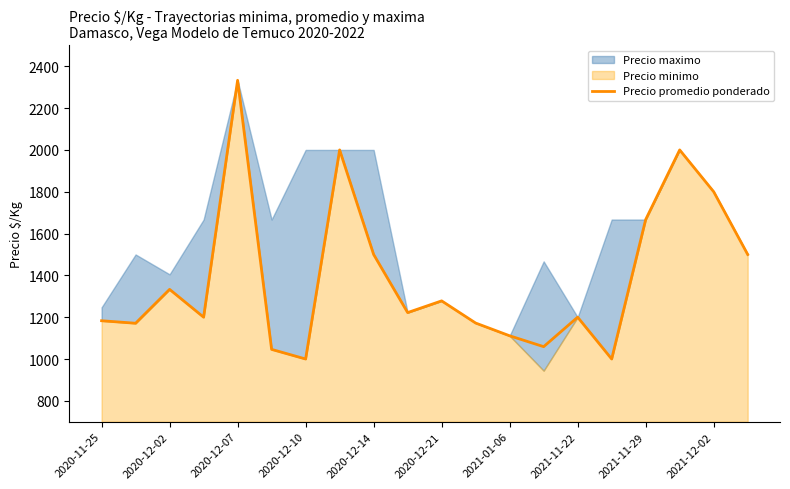

What is the highest value of the Precio promedio ponderado series?

2333